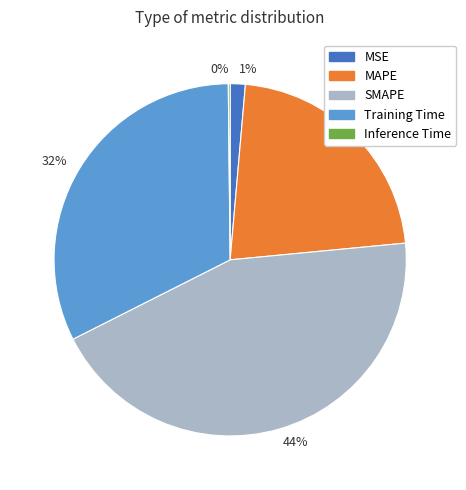

Which has a higher value, 32% or 44%?

44%